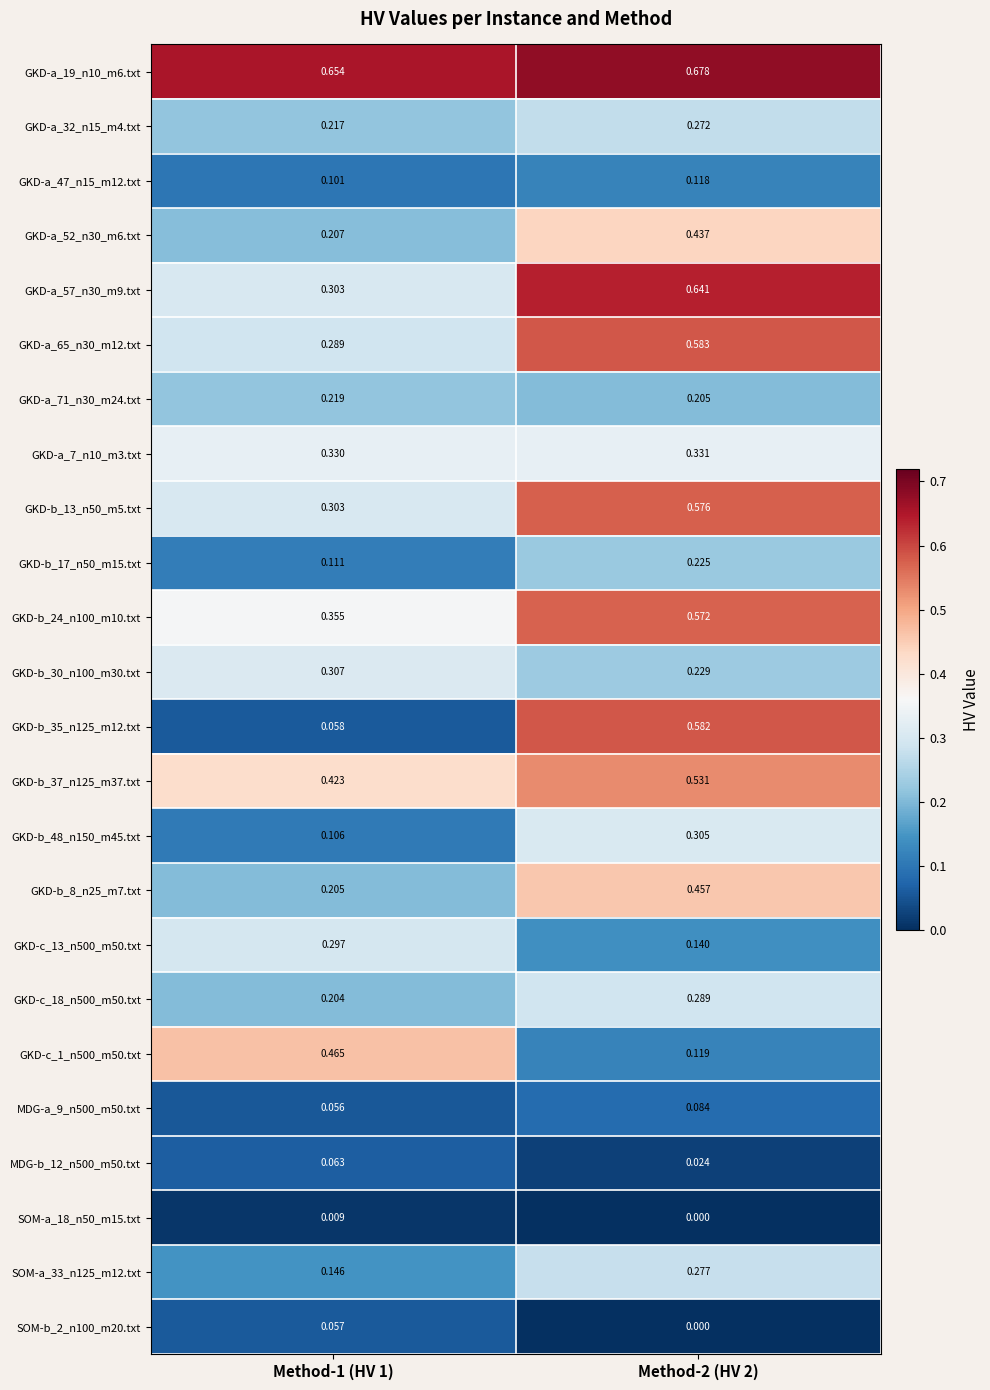

Is the value of GKD-a_52_n30_m6.txt at Method-1 (HV 1) greater than the value of GKD-c_18_n500_m50.txt at Method-1 (HV 1)?

Yes